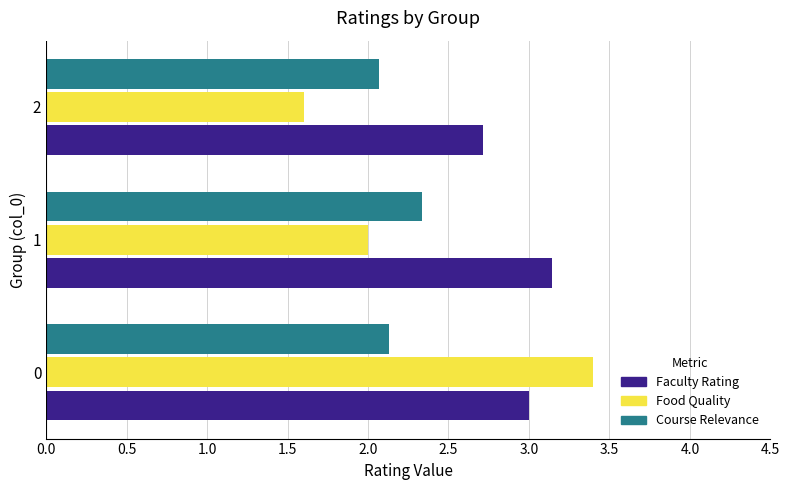

Rank the categories by Food Quality value from highest to lowest.

0, 1, 2